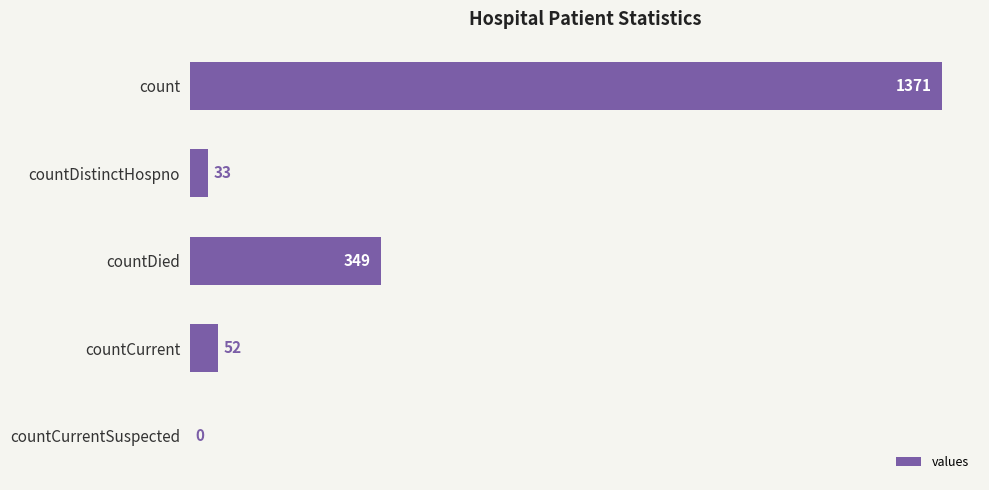

What is the sum of all values?

1805